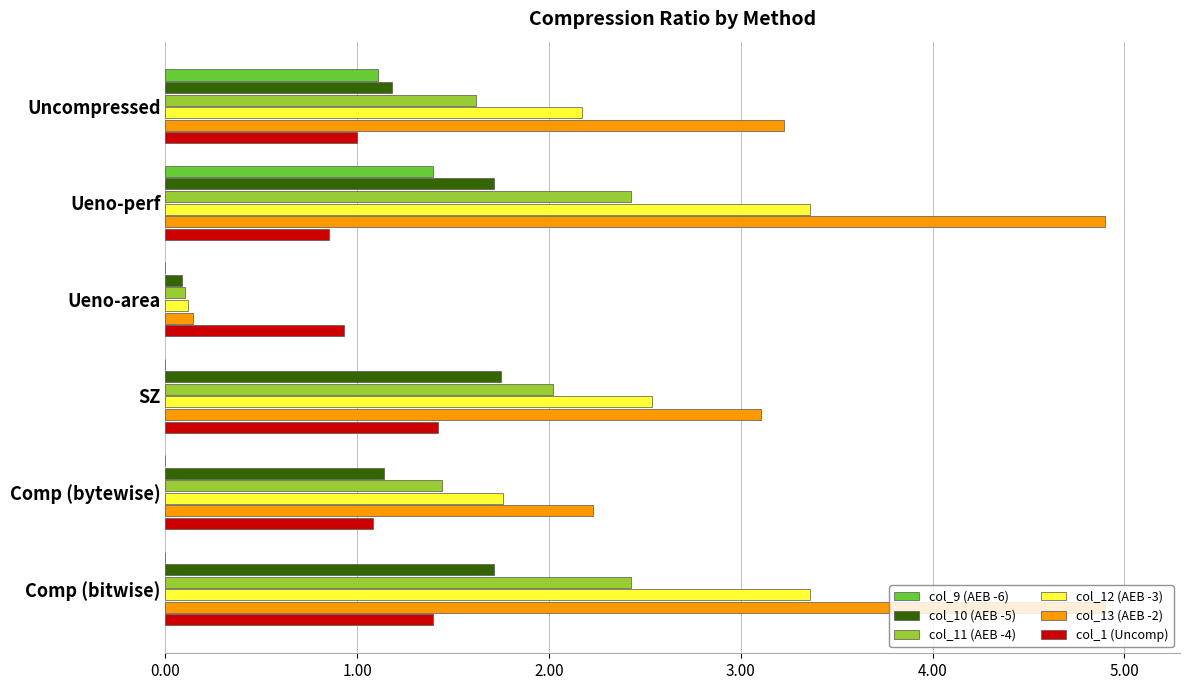

Which series changed the most between Uncompressed and Comp (bytewise)?

col_9 (AEB -6)